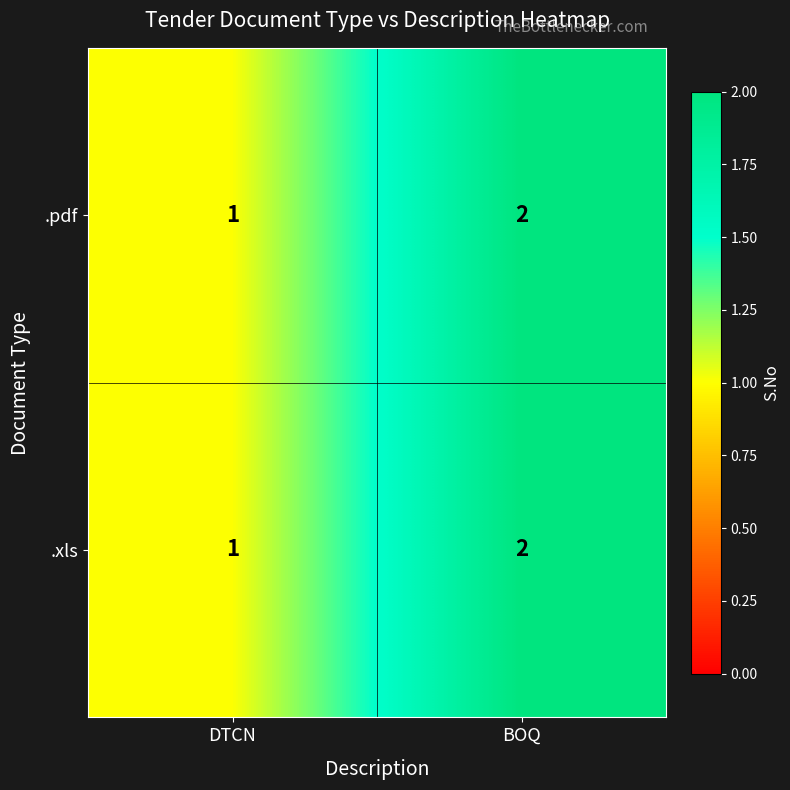

True or false: .xls has a value of 1 at DTCN.

True